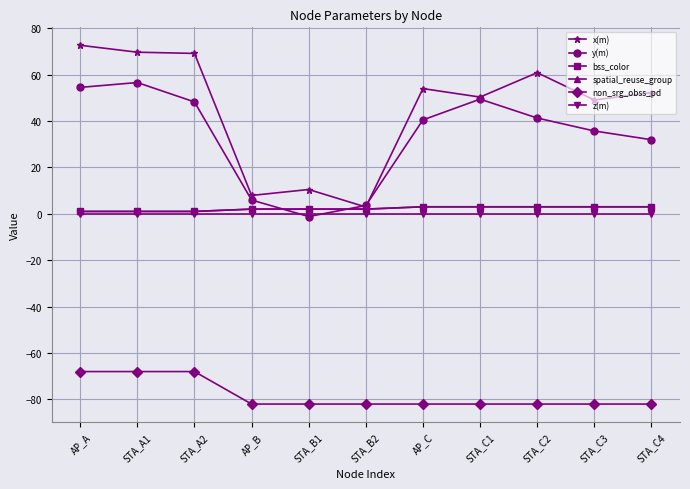

At how many categories does at least one series exceed 9?

9